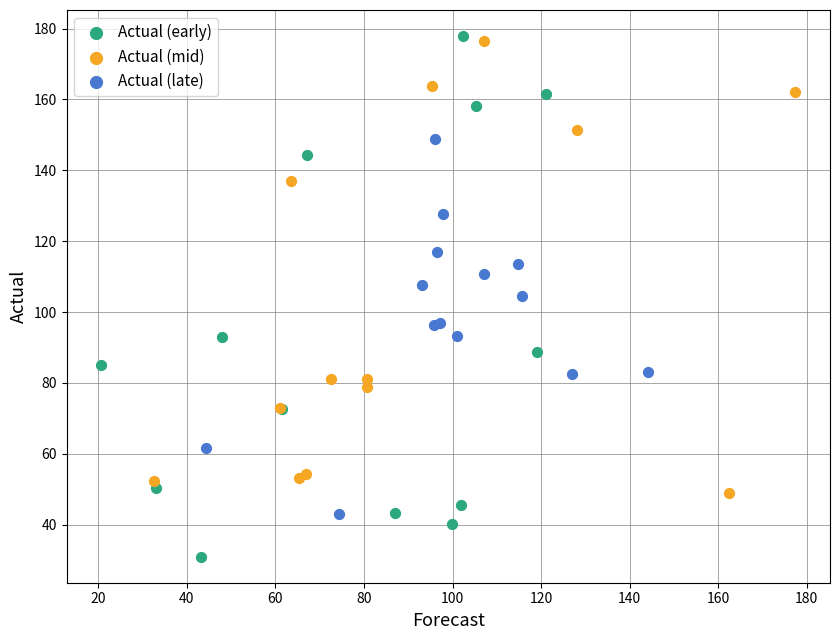

Which series contains the lowest Y value?

Actual (early)